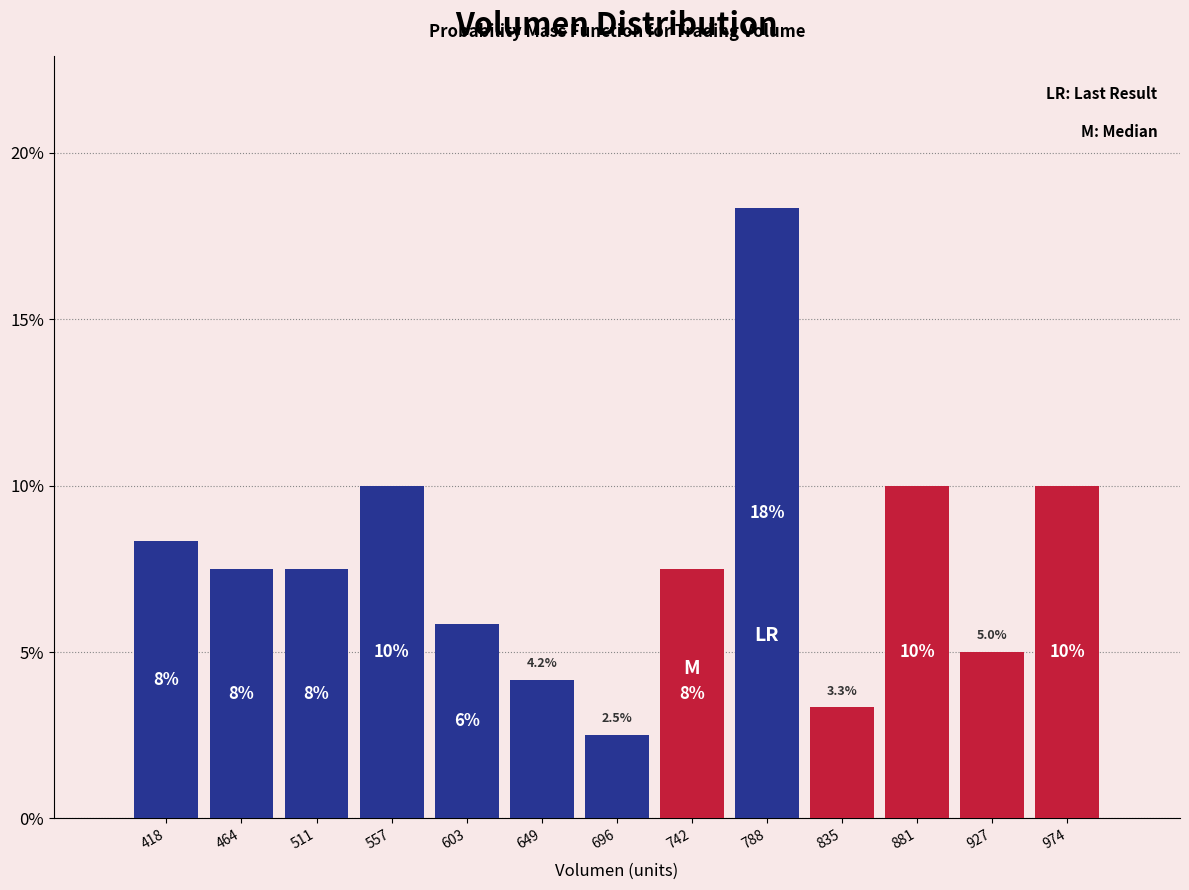

Which range on the x-axis has the tallest bar?

765 to 810